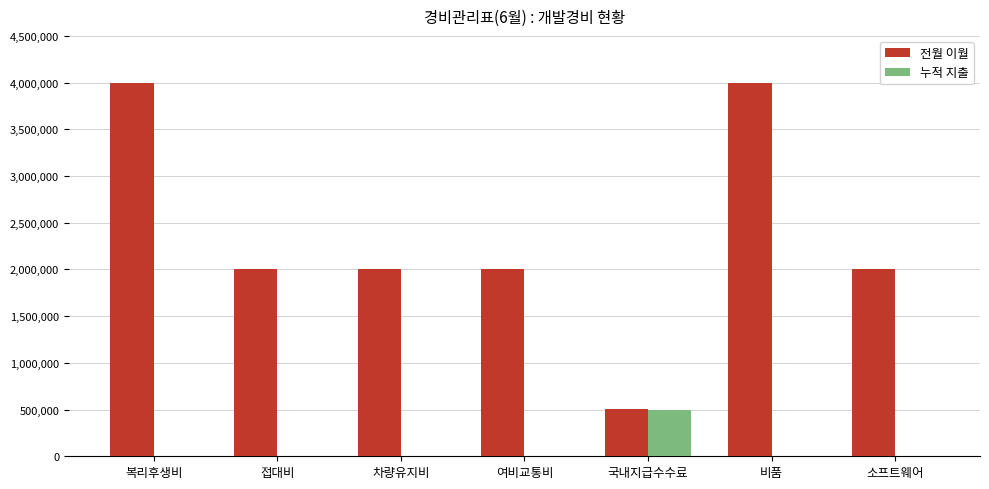

The 누적 지출 series shows 495000 at 국내지급수수료. True or false?

True